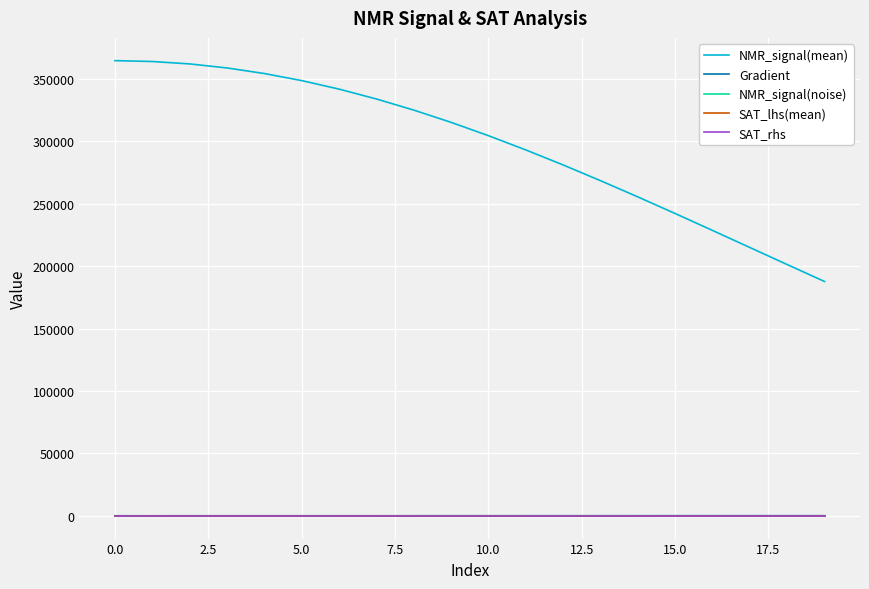

Which series has the largest range (max minus min)?

NMR_signal(mean)